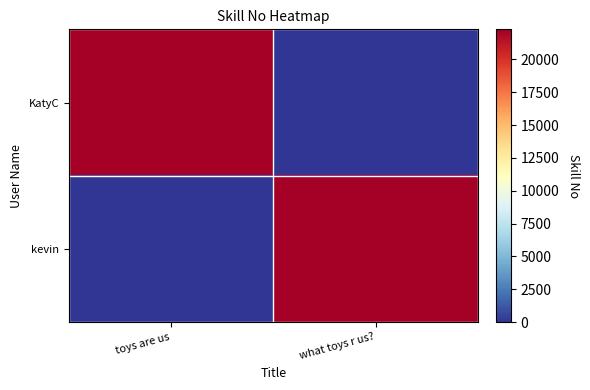

At which category is the sum across all series the highest?

toys are us